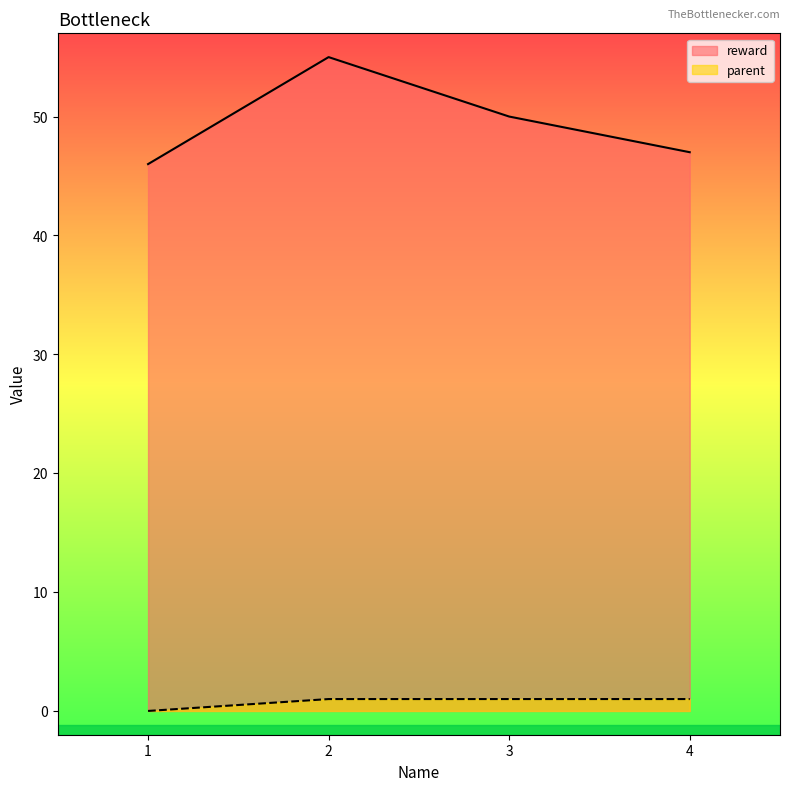

List the labels in order of parent value, largest first.

2, 3, 4, 1